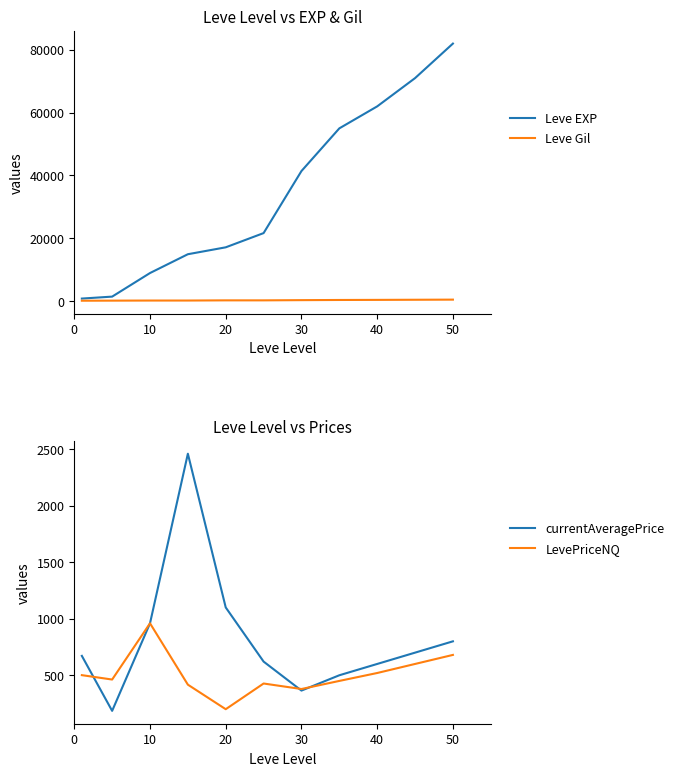

What is the maximum value for Leve EXP?

82000